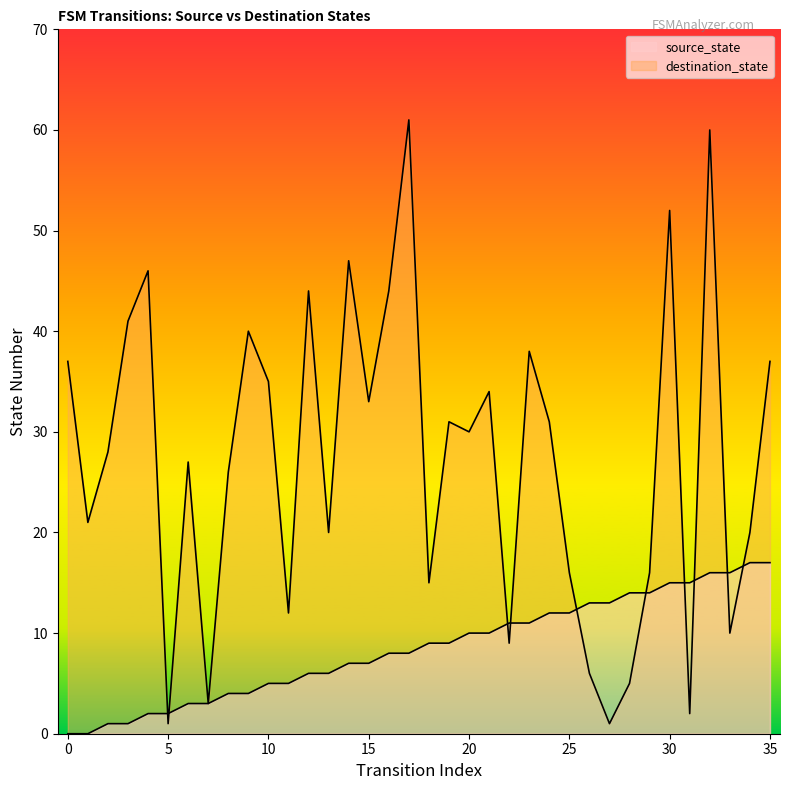

The value of destination_state at 30 is 52. True or false?

True